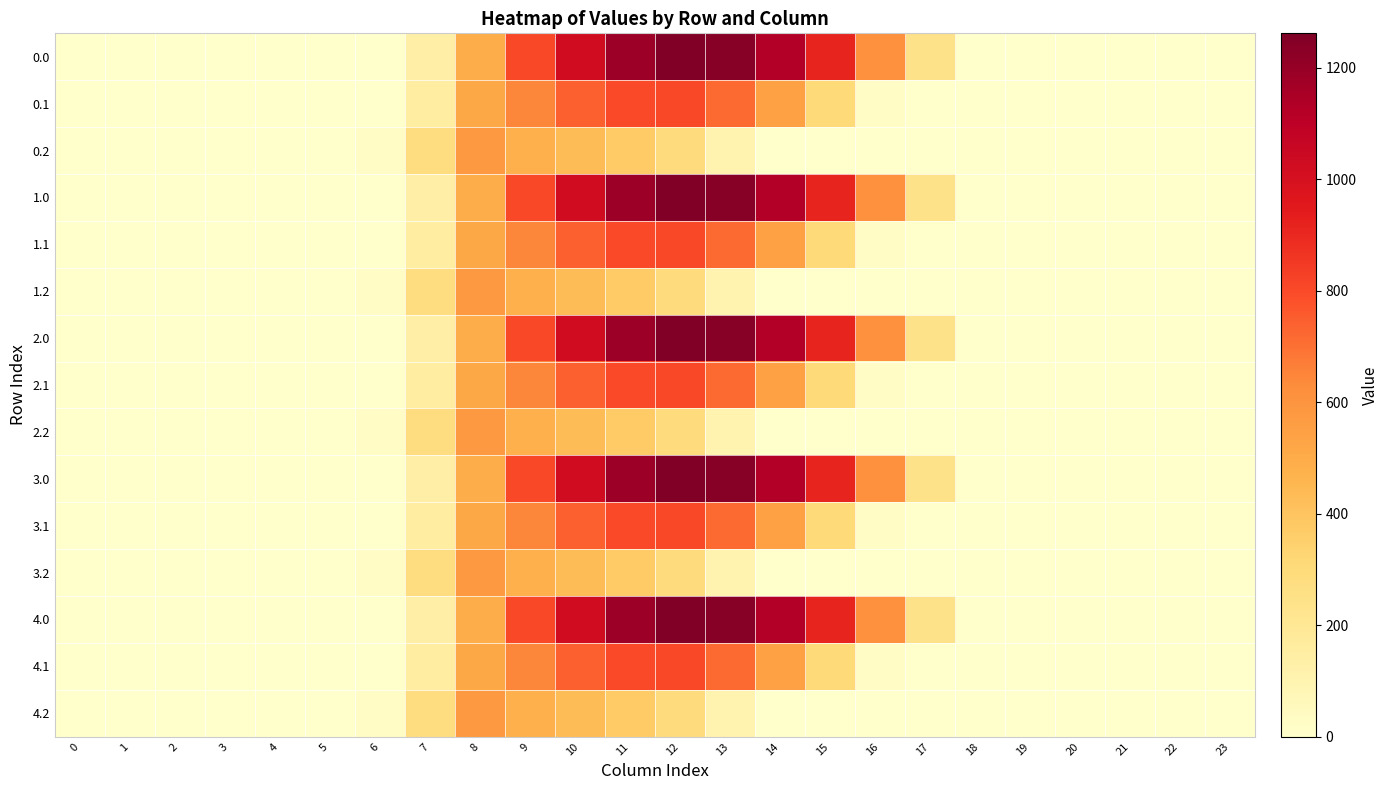

How many series are shown in this chart?

15